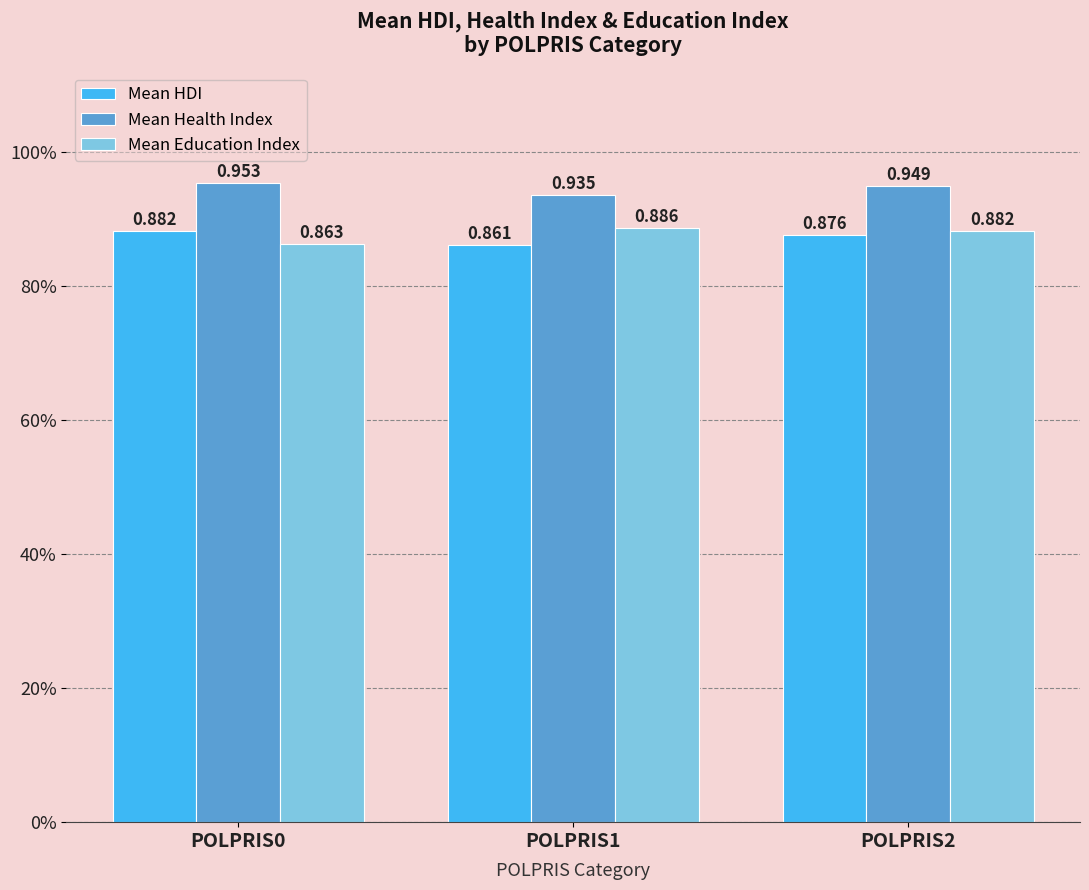

Does the chart contain stacked bars?

No